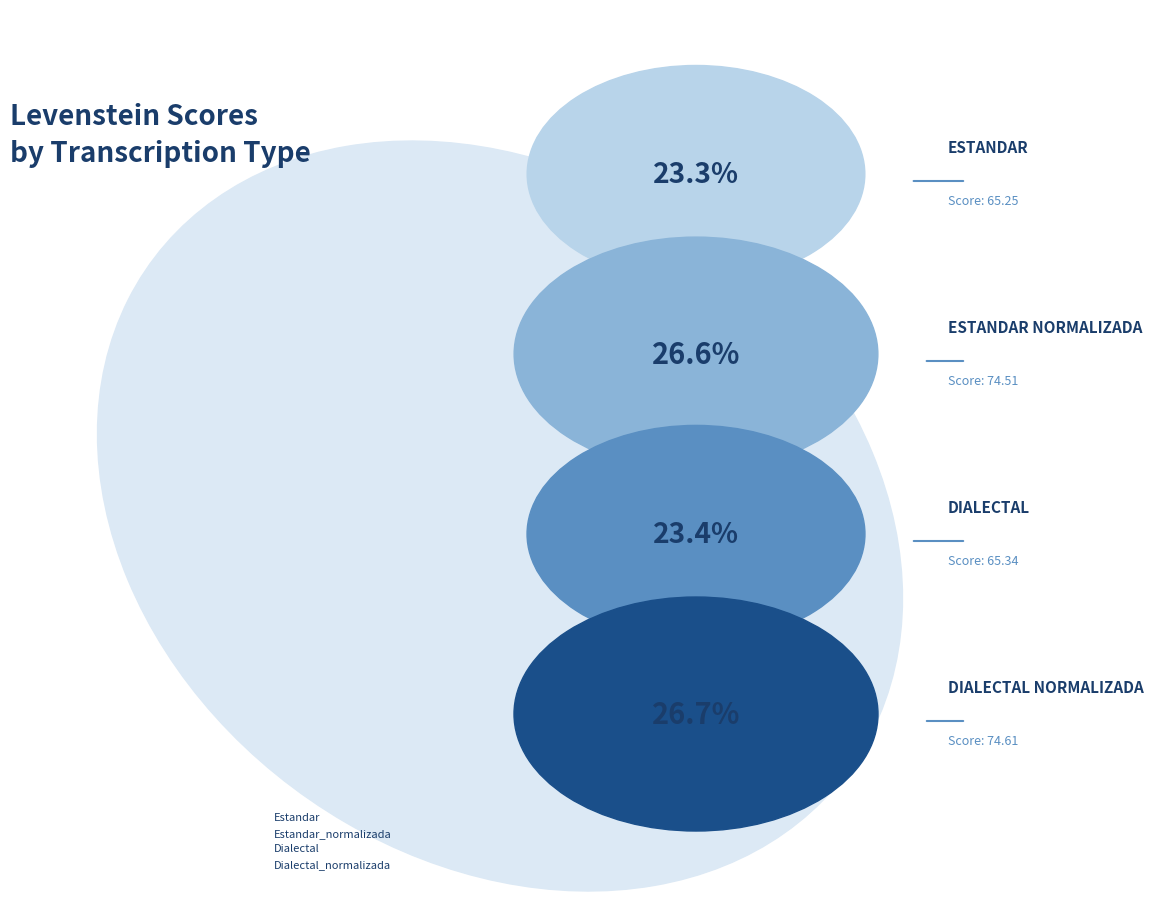

Combined, do Estandar_normalizada and Estandar account for over 50%?

No